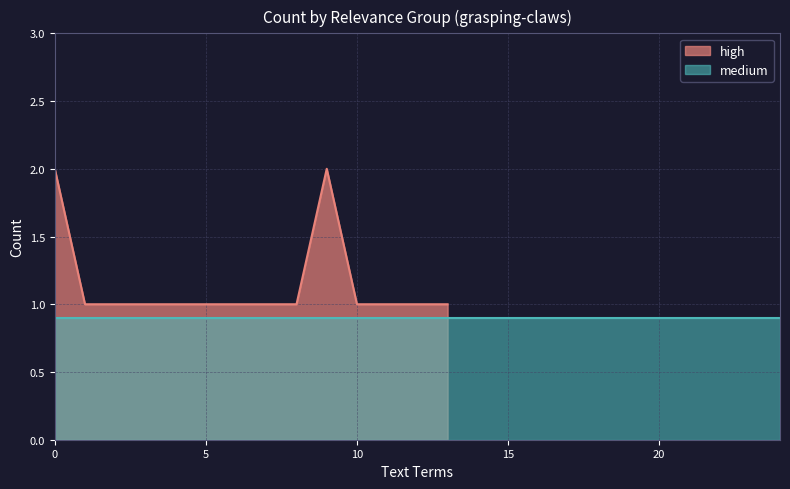

What is the difference between the maximum and minimum values?

1